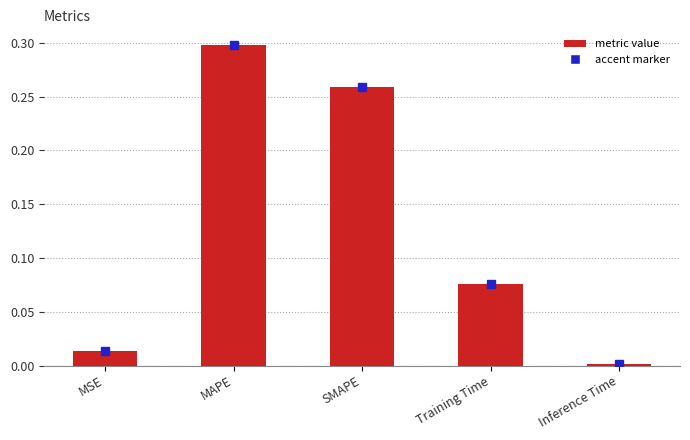

What is the label of the 4th bar from the left?

Training Time